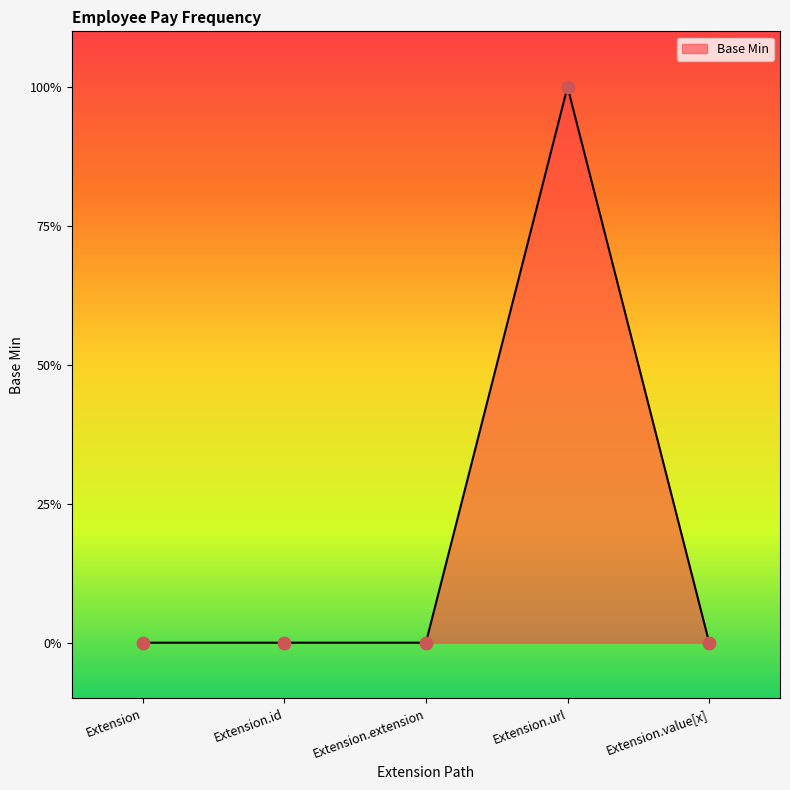

What is the change in value from Extension.extension to Extension.url?

+1